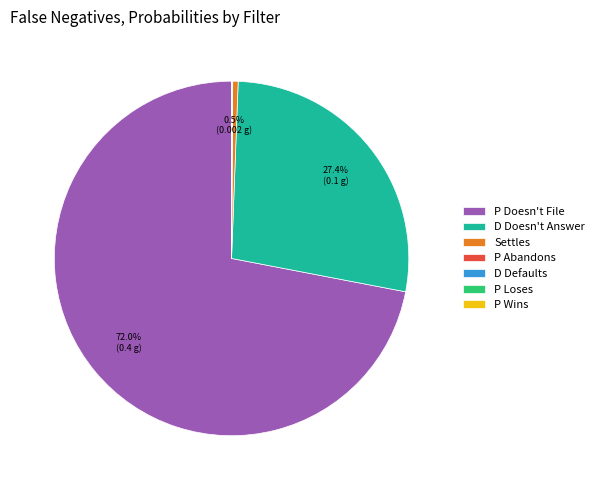

Is there a majority slice in this chart?

Yes